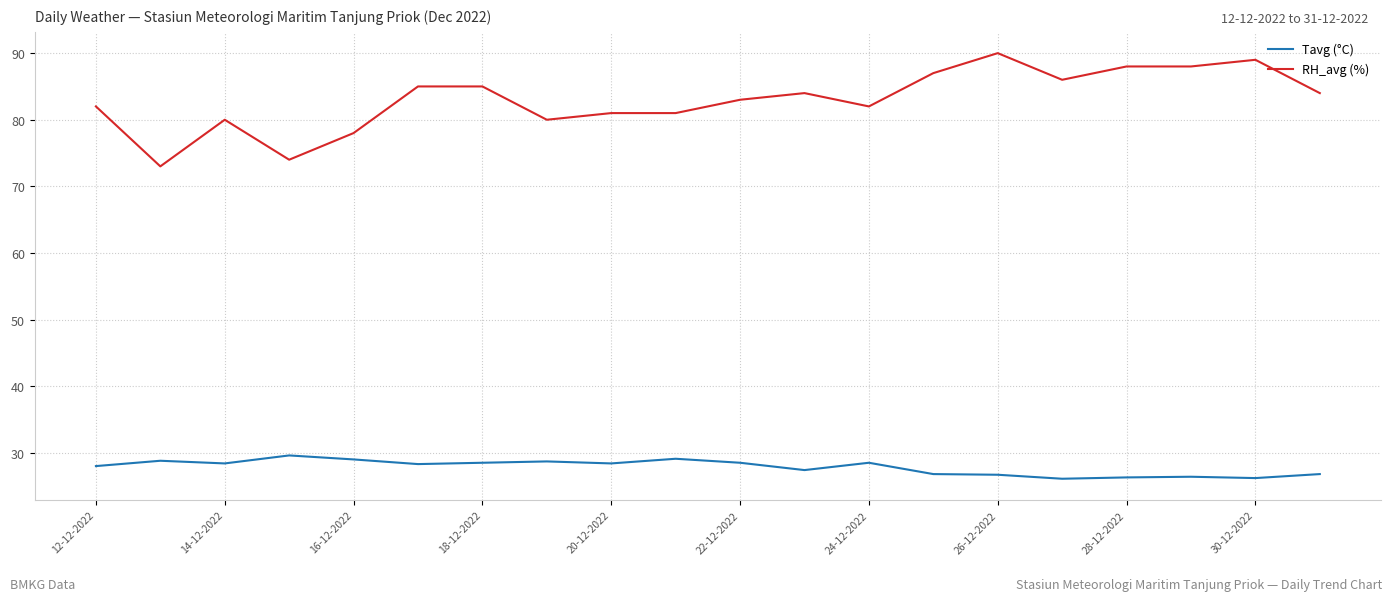

List the series in order of their overall mean, highest first.

RH_avg (%), Tavg (°C)